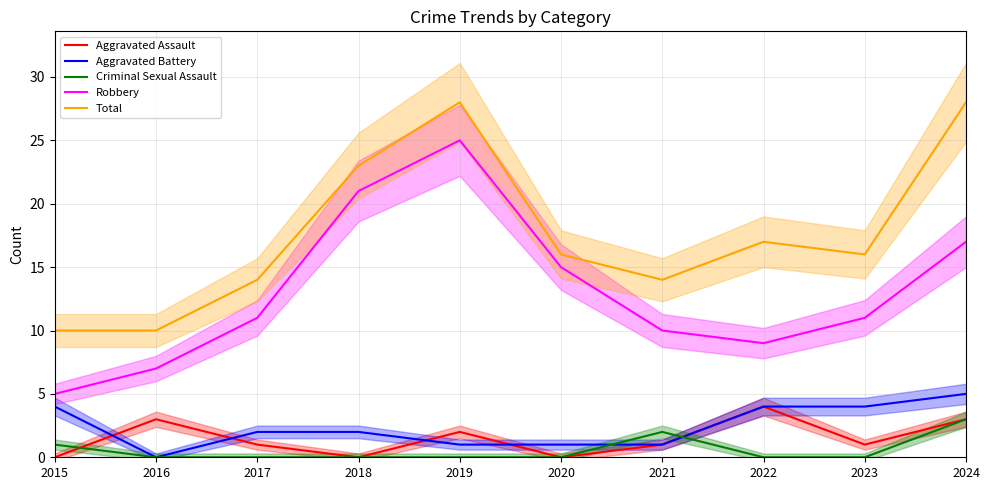

Which series has the largest range (max minus min)?

Robbery